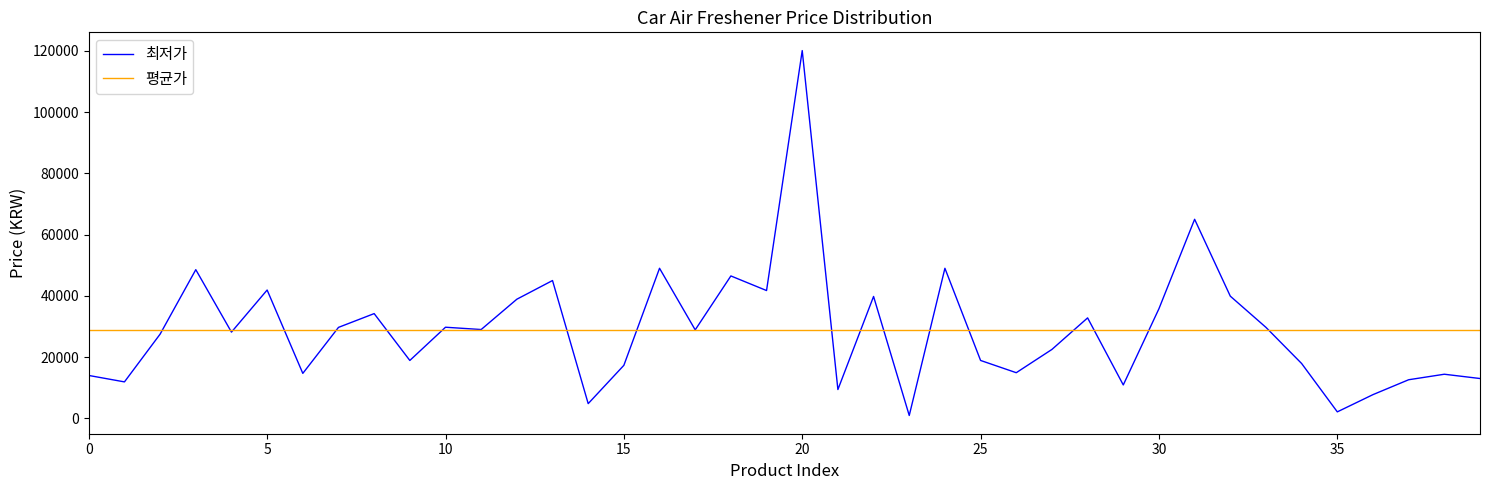

What is the greatest value displayed?

120100.0